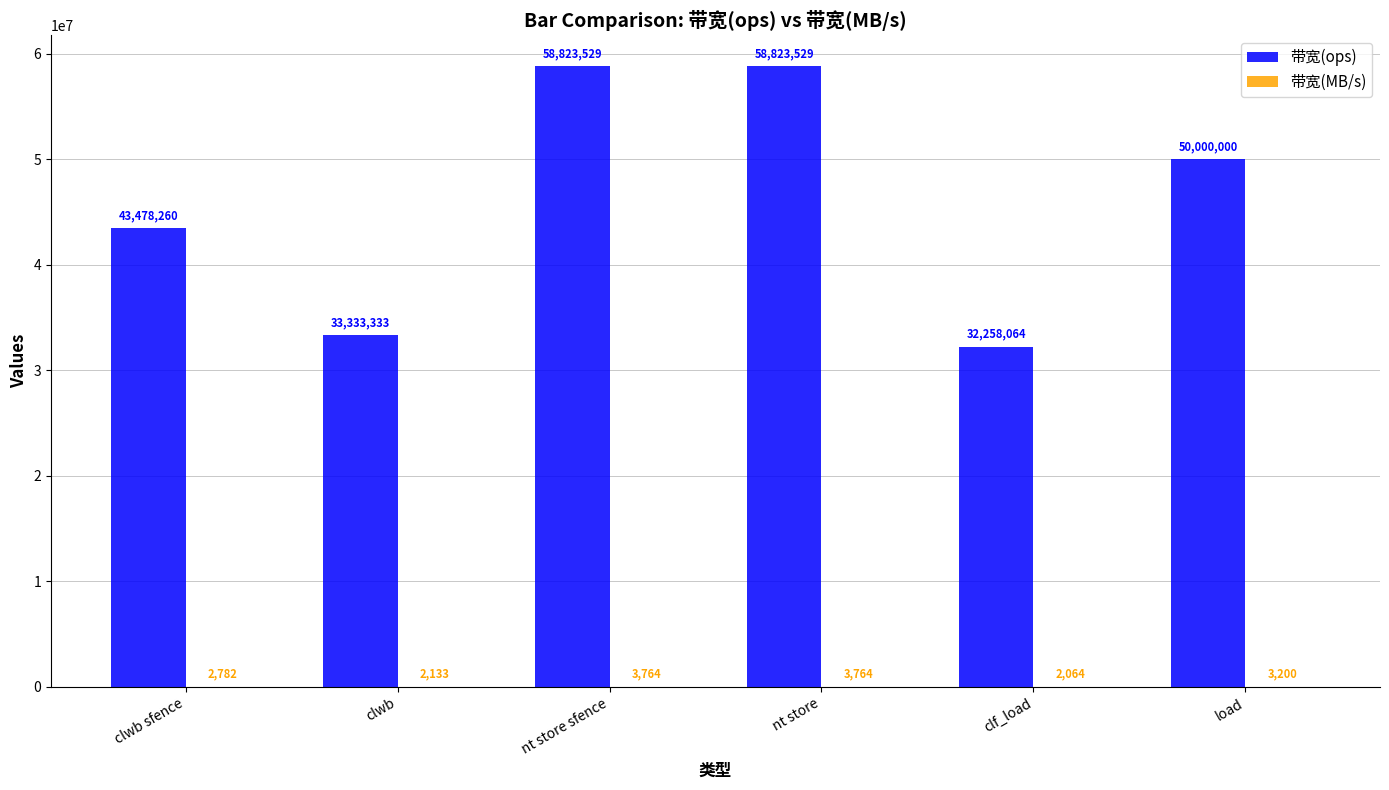

What is the highest value of the 带宽(ops) series?

58823529